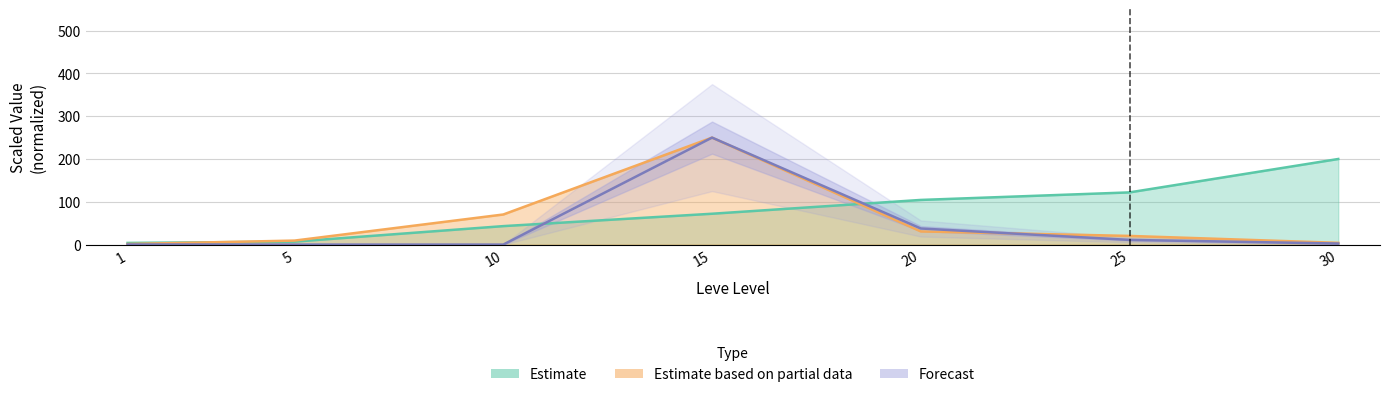

Reading left to right, list all the values displayed in this chart.

Leve EXP: 1=3.9	5=6.9	10=43.1	15=72.1	20=104.3	25=122.0	30=200.0
currentAveragePrice: 1=1.3	5=9.3	10=70.3	15=250.0	20=30.7	25=20.2	30=4.1
LevePriceHQ: 1=0.2	5=0.0	10=0.0	15=250.0	20=37.6	25=10.9	30=2.4